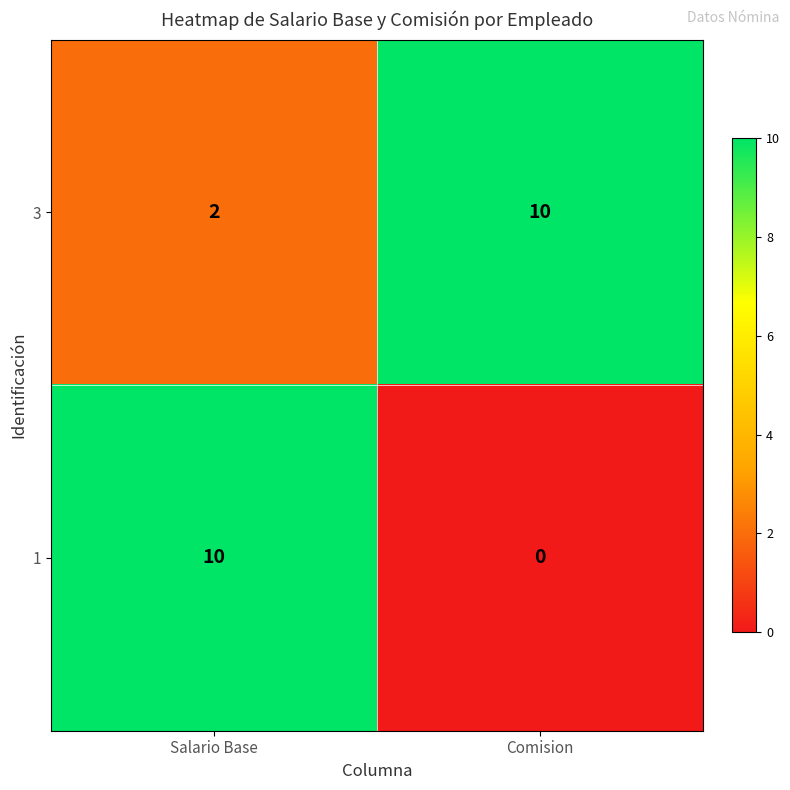

Reading left to right, extract all data points from this chart.

3: Salario Base=2	Comision=10
1: Salario Base=10	Comision=0